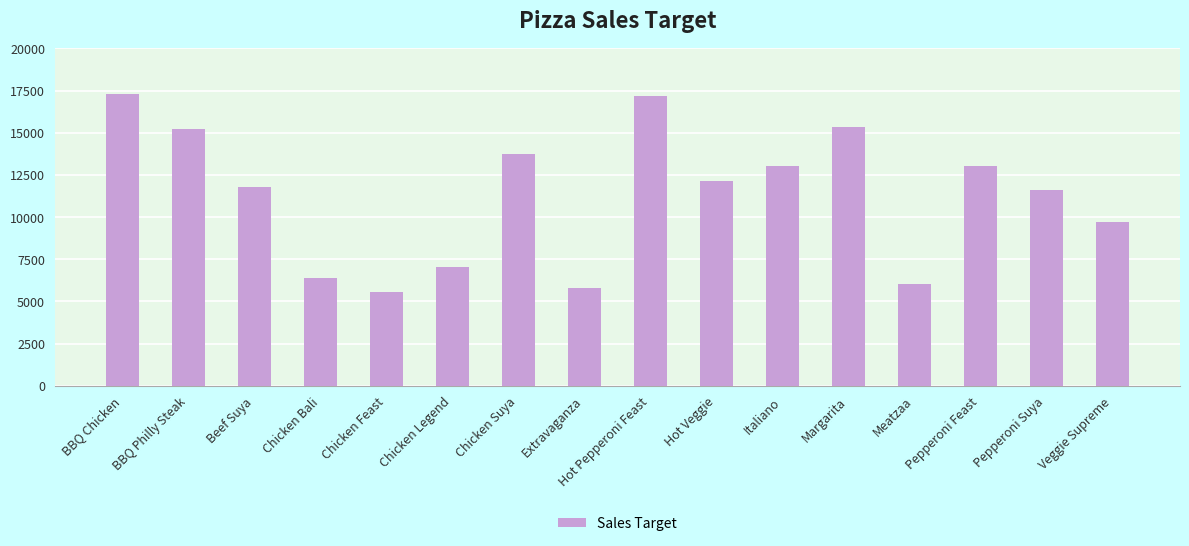

What is the minimum value shown in the chart?

5580.8